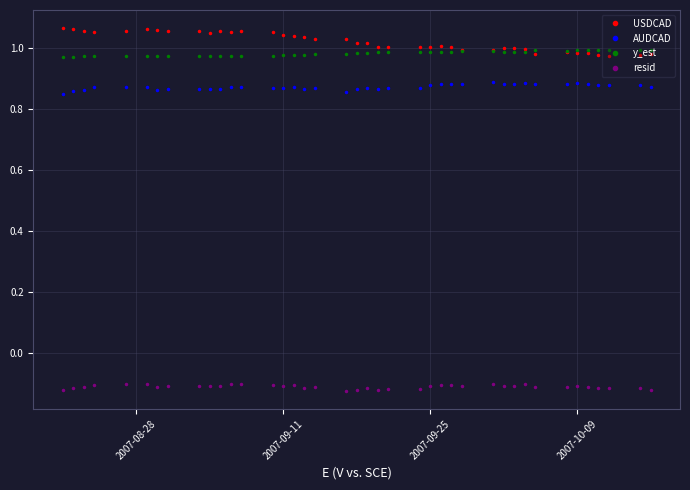

How many lines are shown in the chart?

4